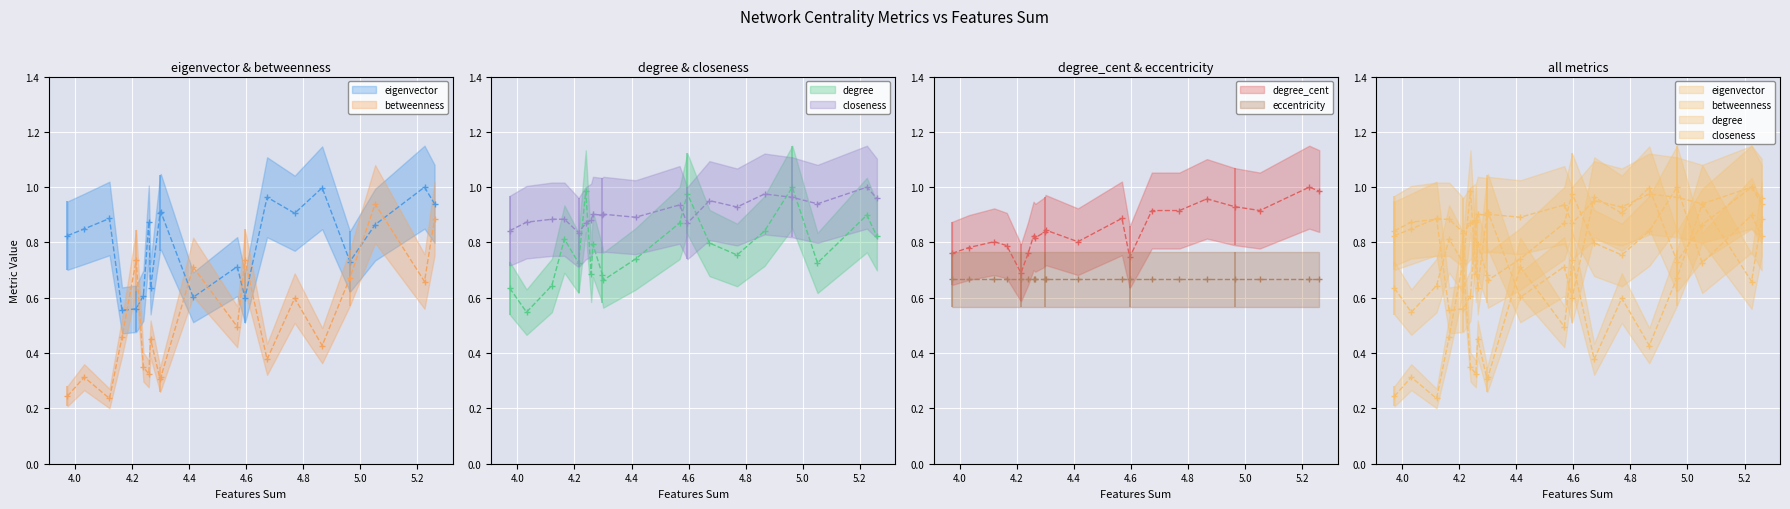

What is the minimum value for degree?

0.5